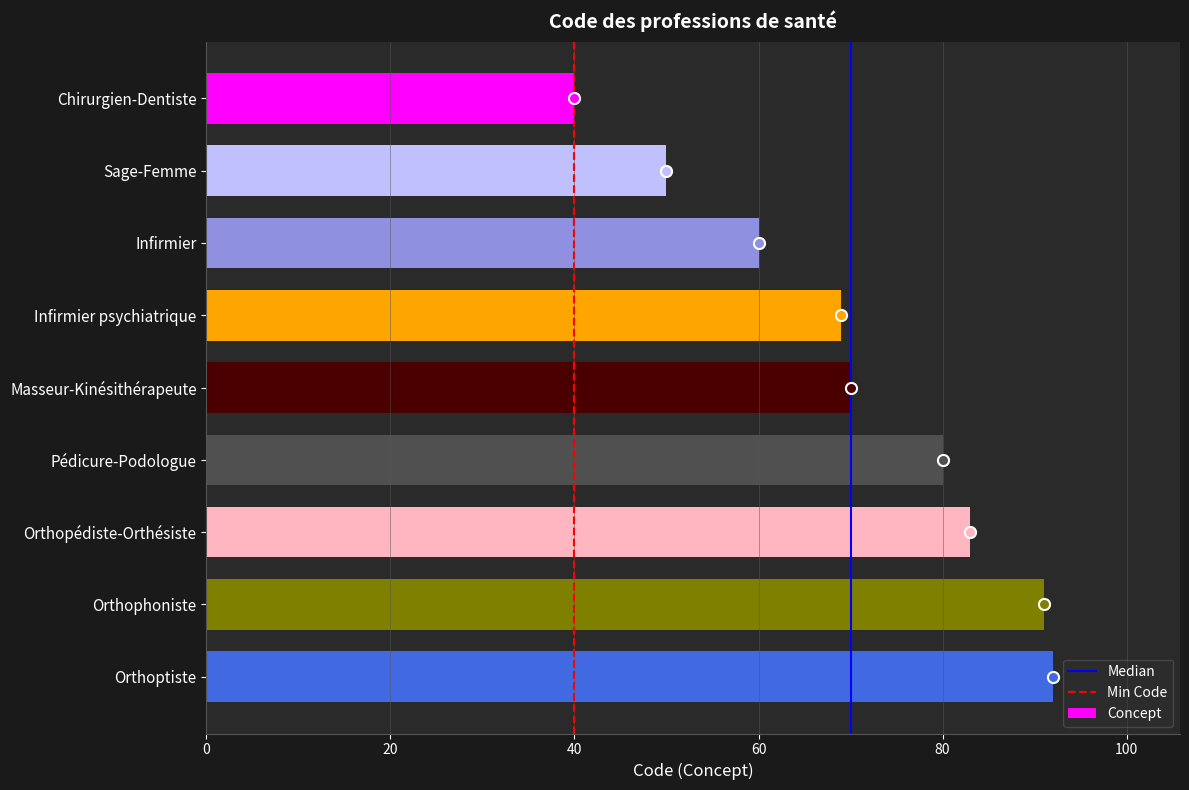

What is the difference between the second highest and second lowest values?

41